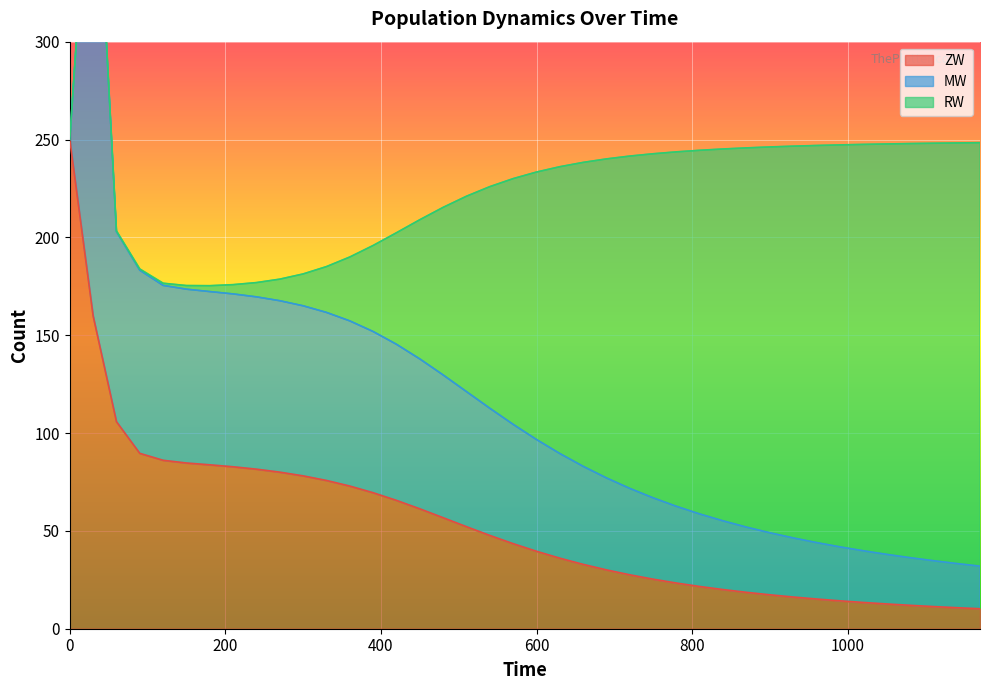

True or false: RW and MZ intersect in this chart.

False